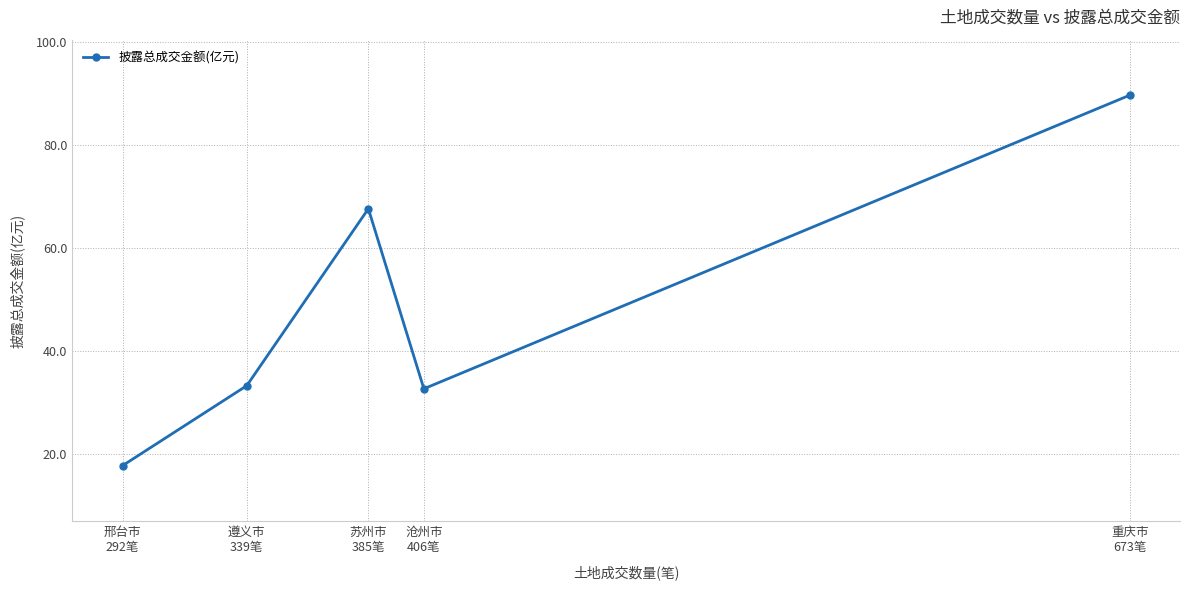

How many interior local valleys (lower than both neighbors) does the data have?

1